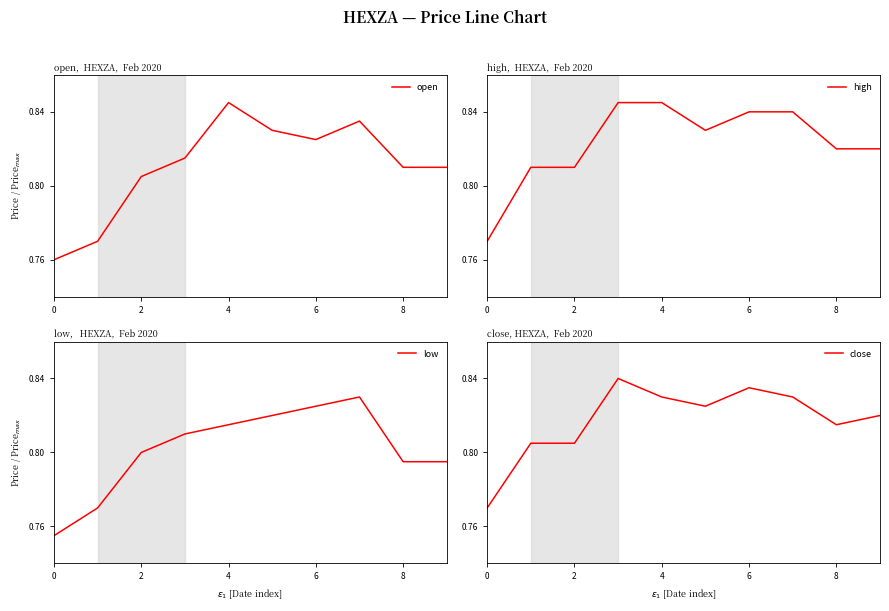

What is the value of the low point at the 9th from the left?

0.8